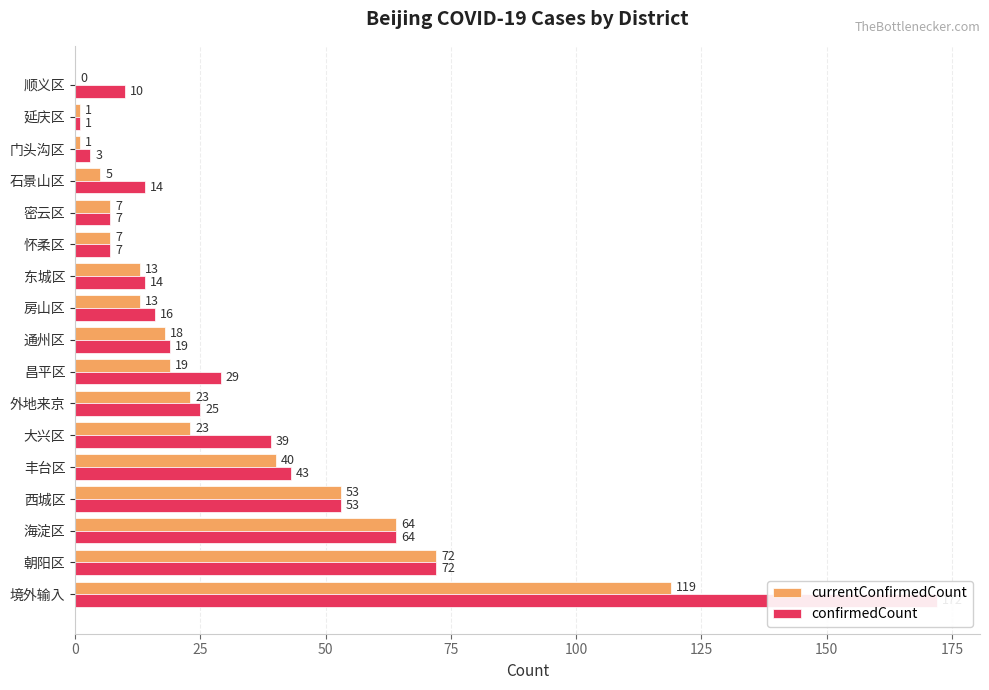

What is the maximum value for currentConfirmedCount?

119